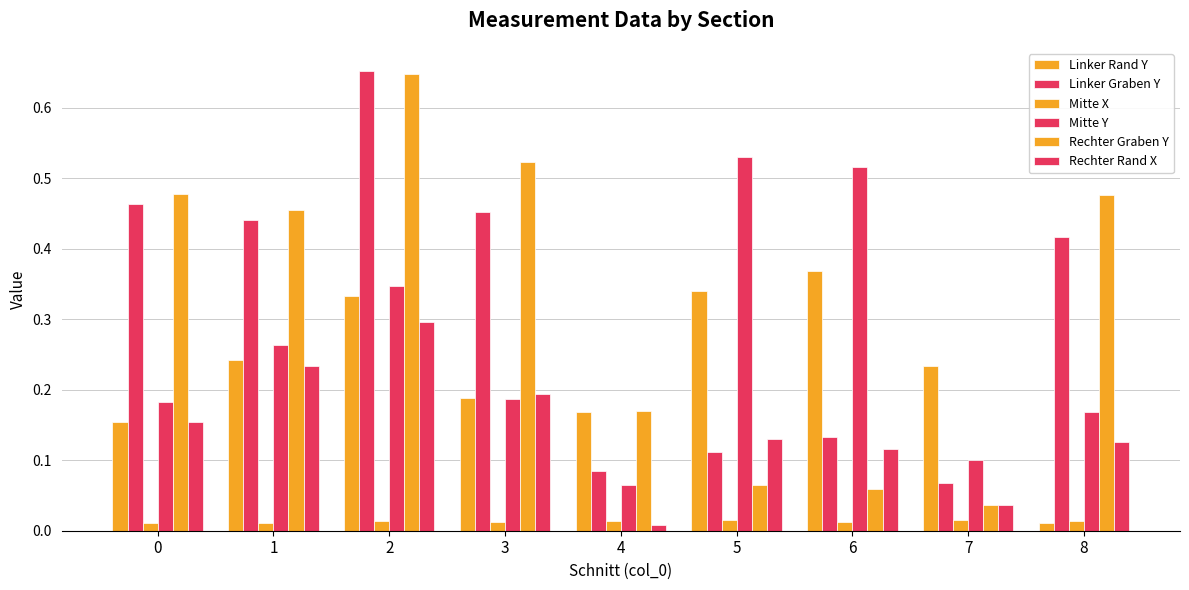

What is the highest value of the Rechter Rand X series?

0.3